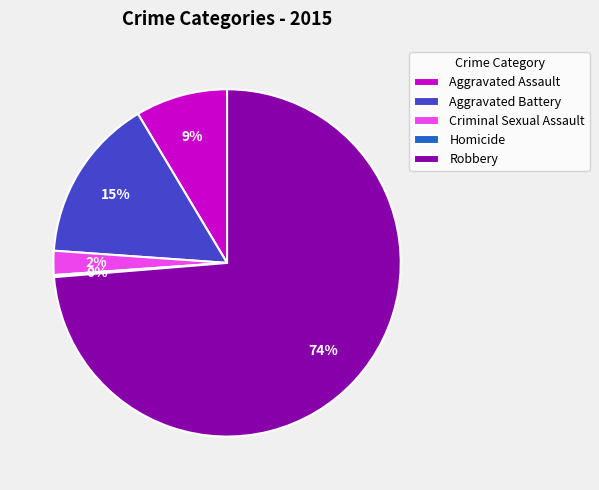

Which has a higher value, Robbery or Aggravated Assault?

Robbery